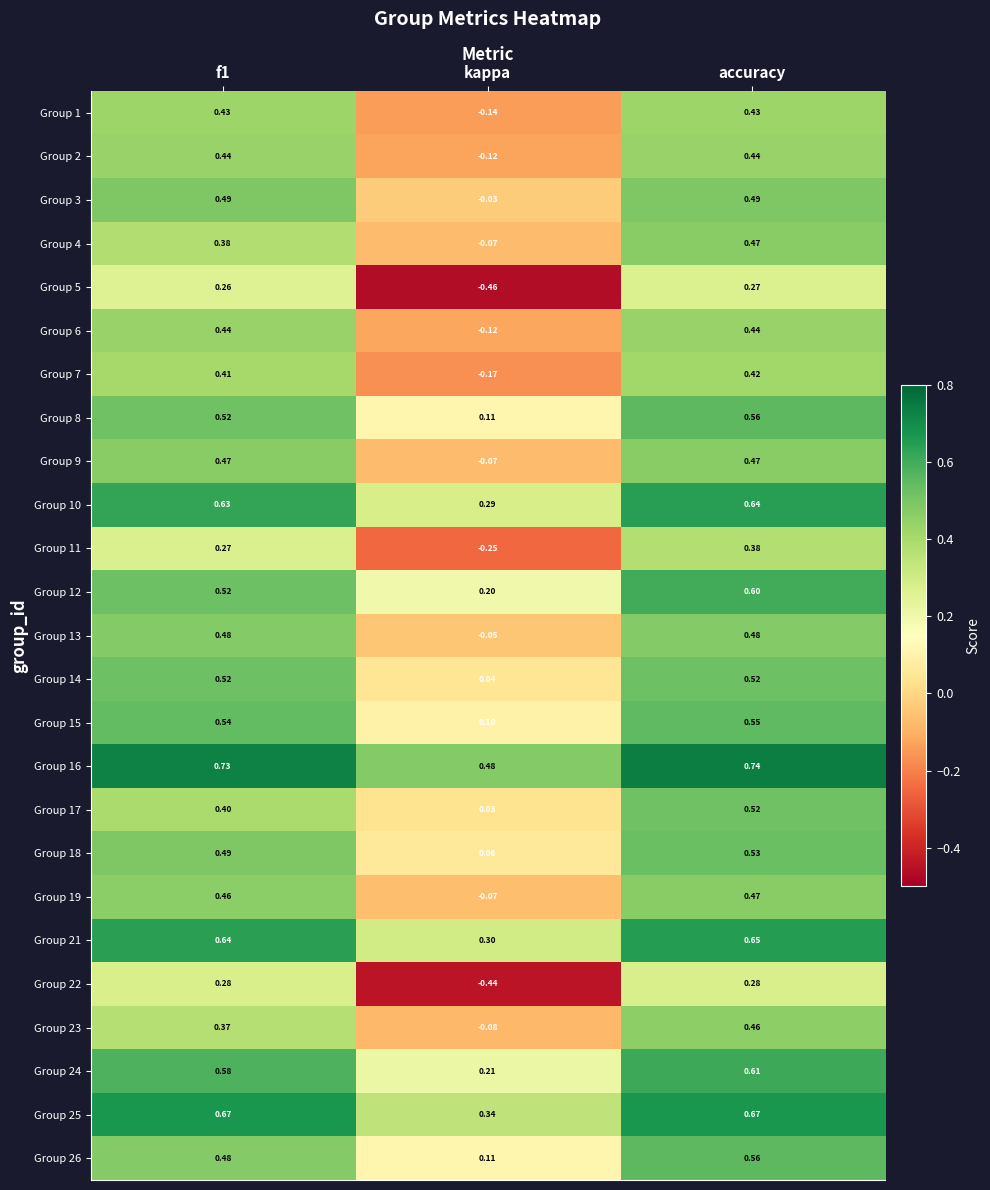

Is the value of Group 9 at kappa greater than the value of Group 15 at f1?

No